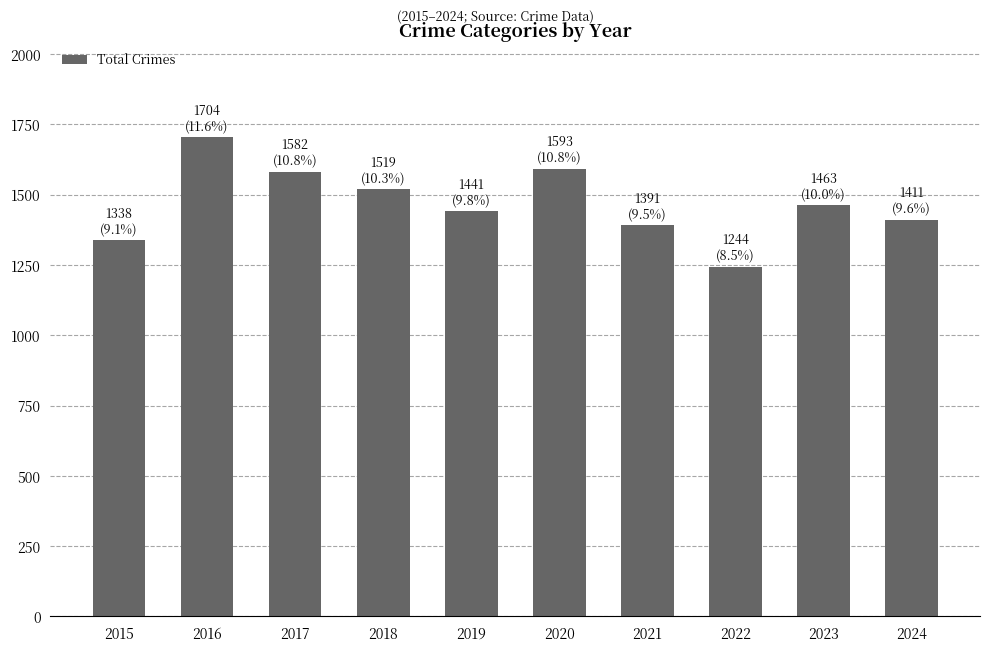

What is the value of the 4th bar from the left?

1519